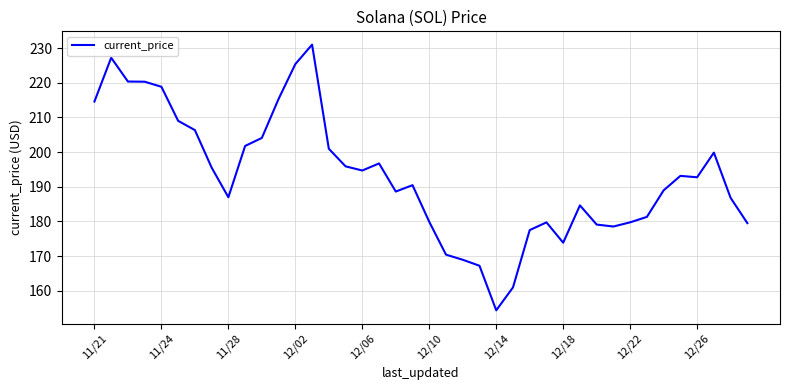

What is the maximum value shown in the chart?

231.0